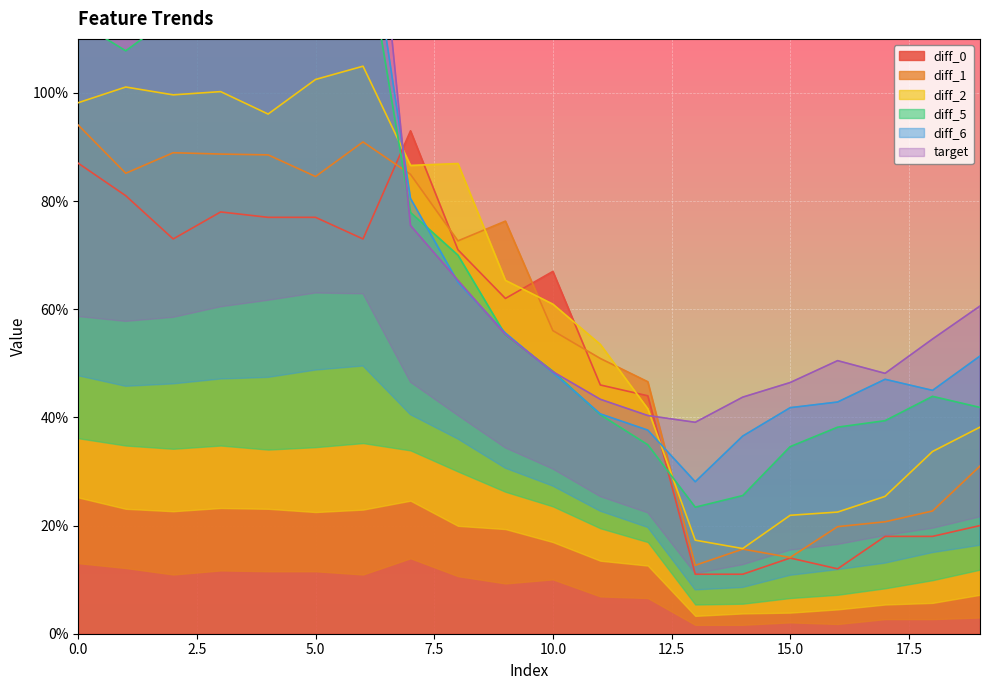

The value of diff_0 at 5.0 is 133. True or false?

False